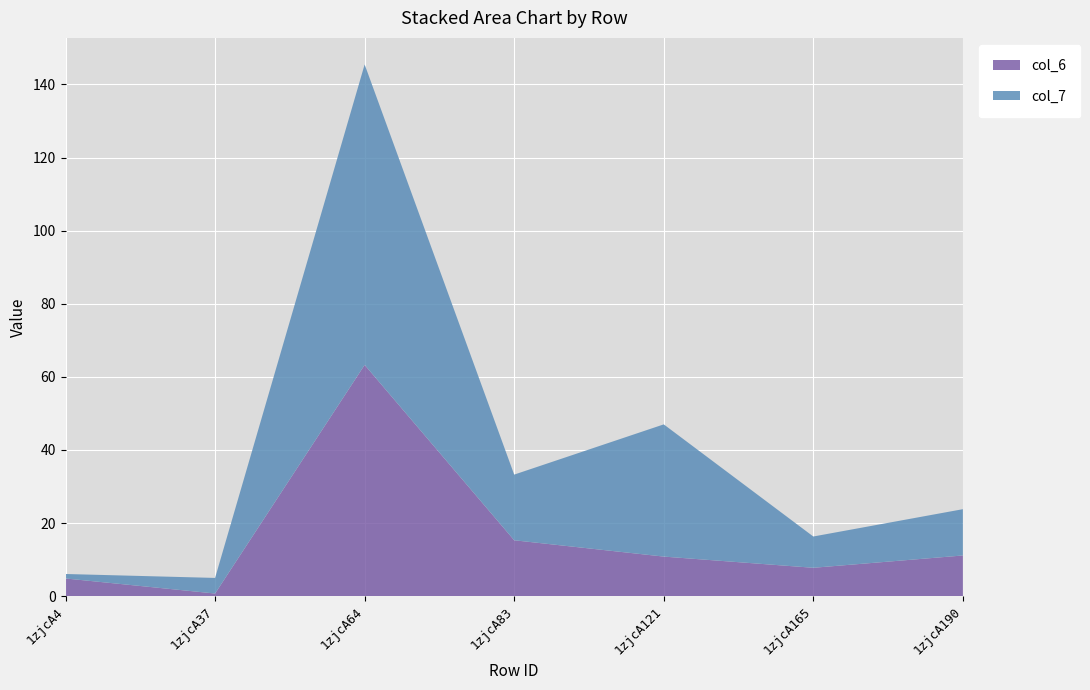

Reading right to left, transcribe all the data shown in this chart.

col_6: 11.1	7.7	10.8	15.3	63.3	0.7	4.8
col_7: 12.7	8.6	36.2	18.0	82.2	4.3	1.2